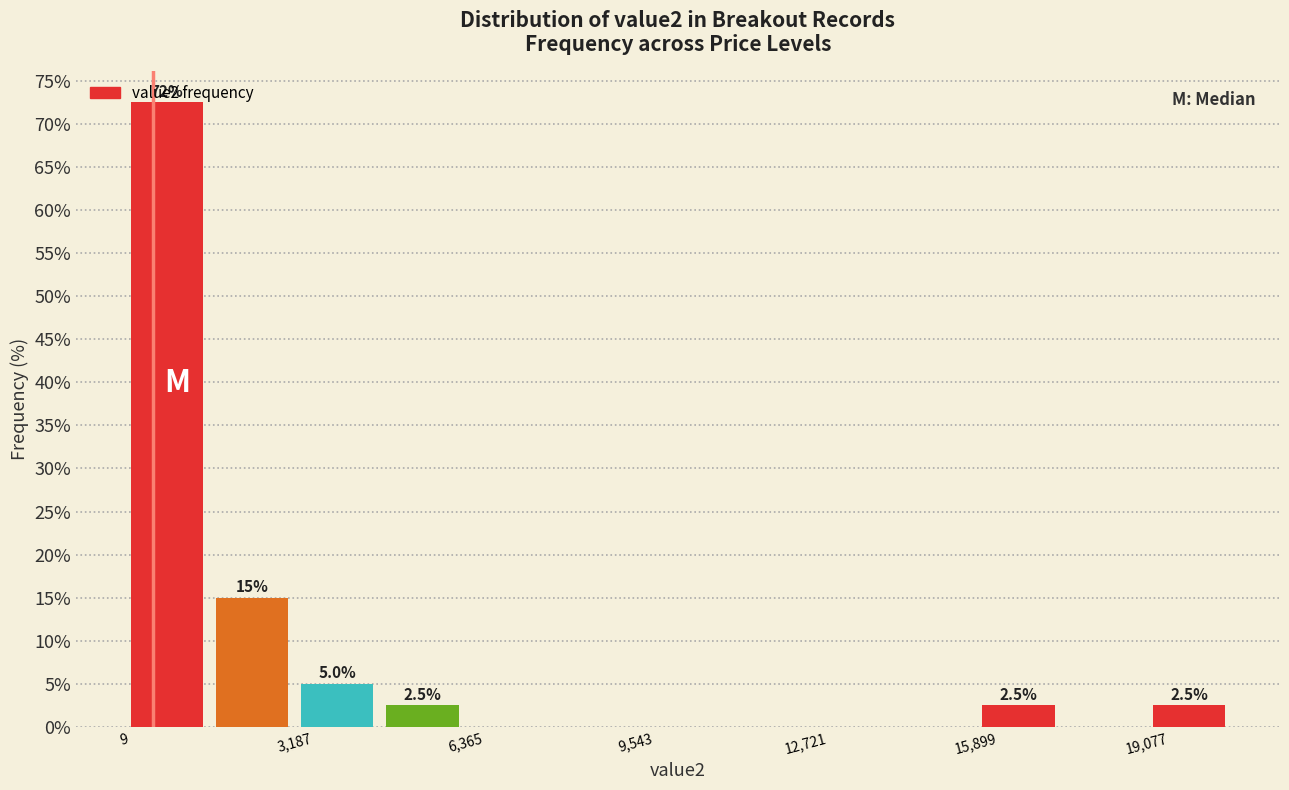

Around what value on the x-axis is the tallest bar? Give the approximate position of its centre, as read against the axis.

1000